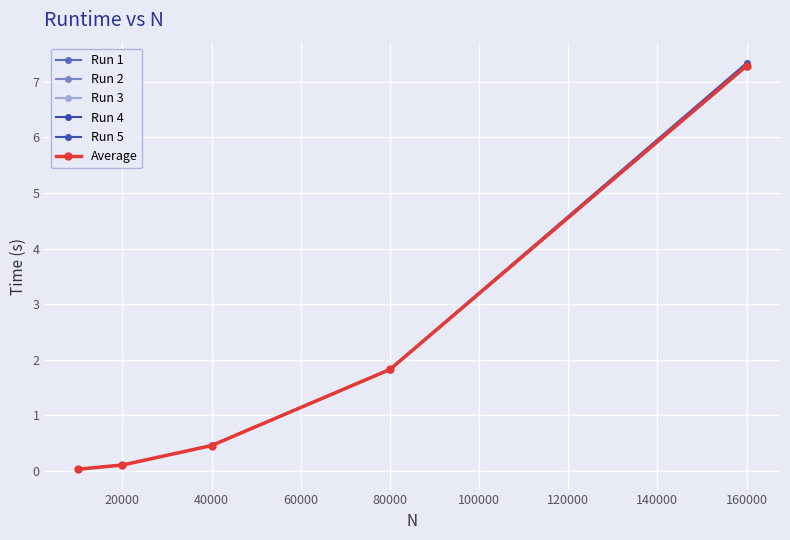

What is the maximum value for Run 4?

7.3